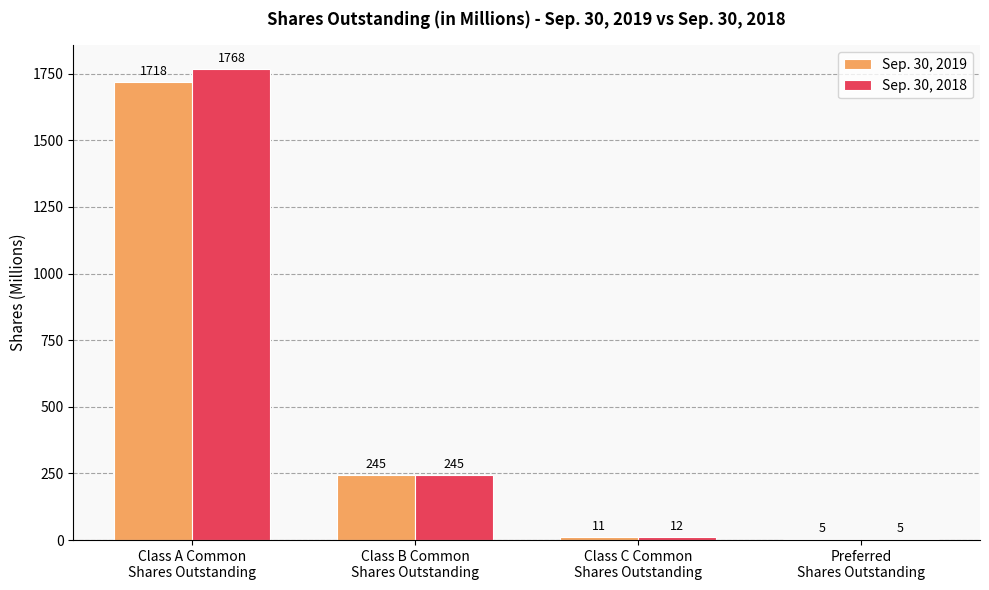

Which series has the largest total across all categories?

Sep. 30, 2018